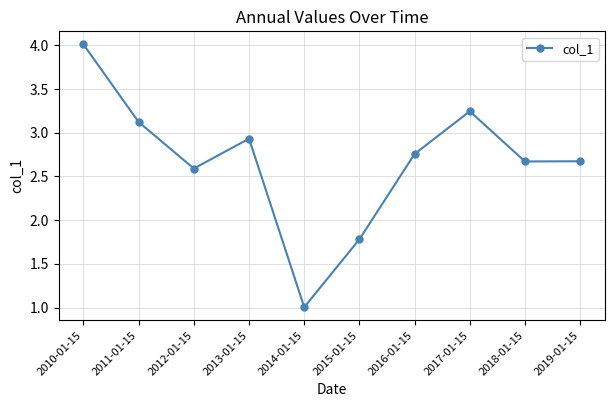

How many values are below 2?

2